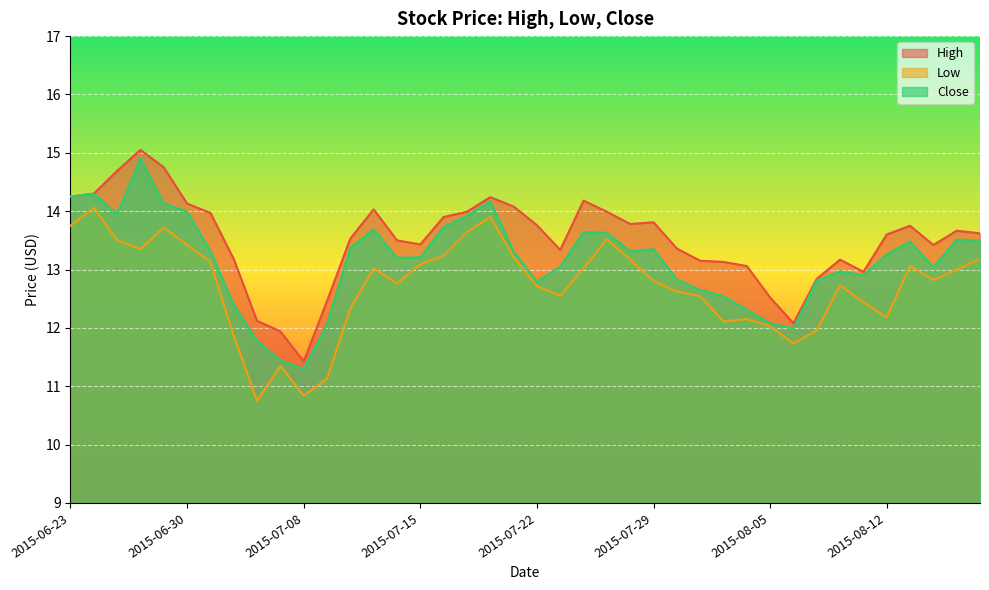

Between 2015-06-30 and 2015-06-24, which is larger?

2015-06-24